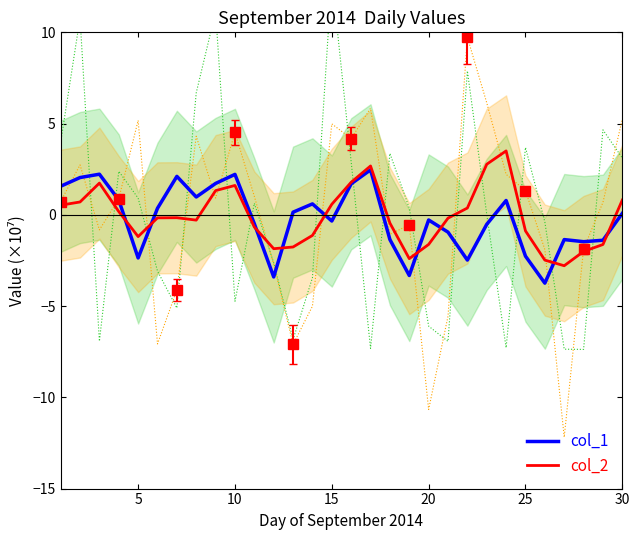

What is the maximum value for col_2?

3.5